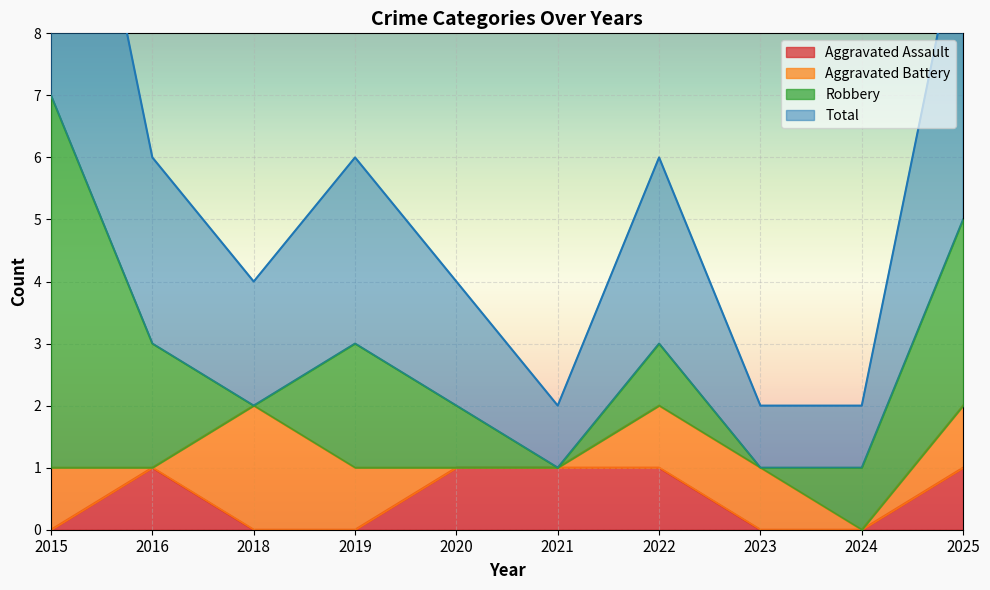

The Total series shows 1 at 2024. True or false?

True